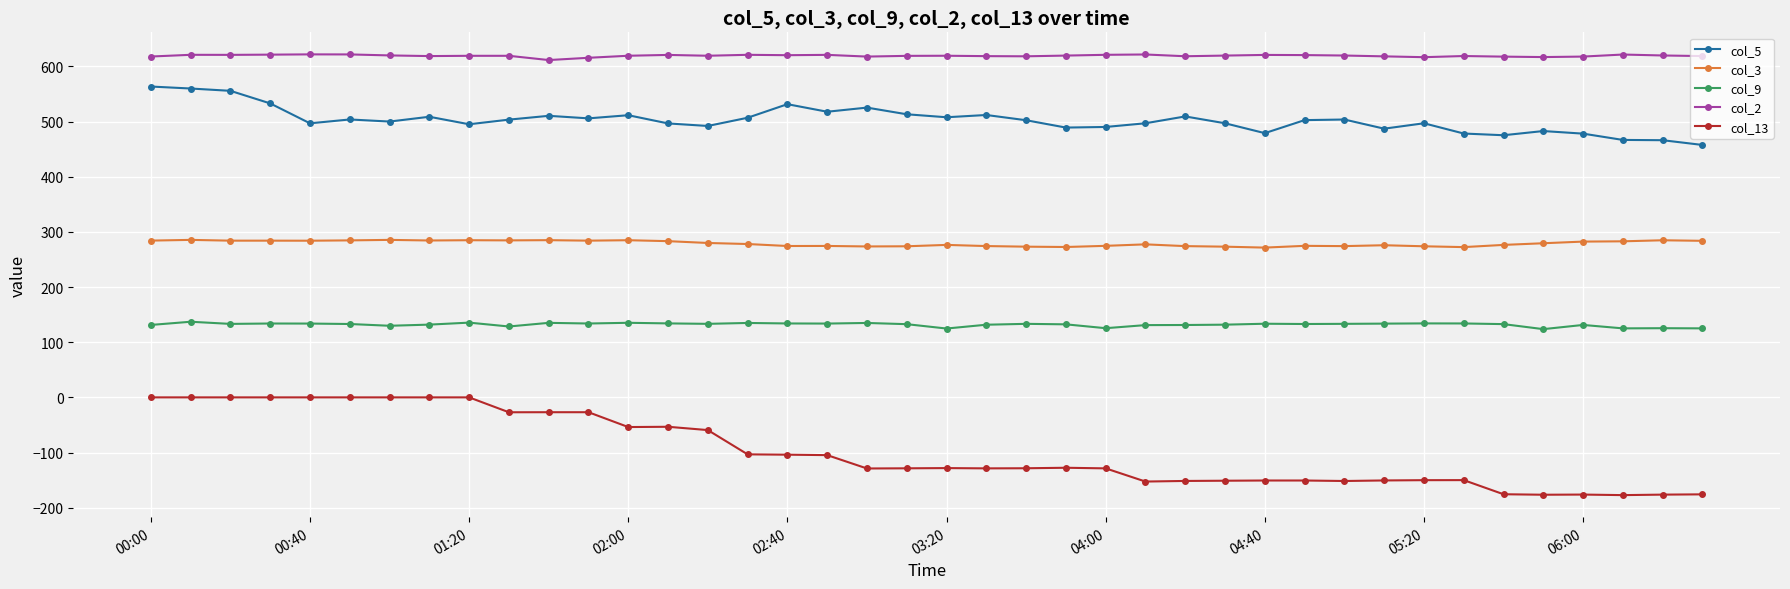

Which series has the largest range (max minus min)?

col_13